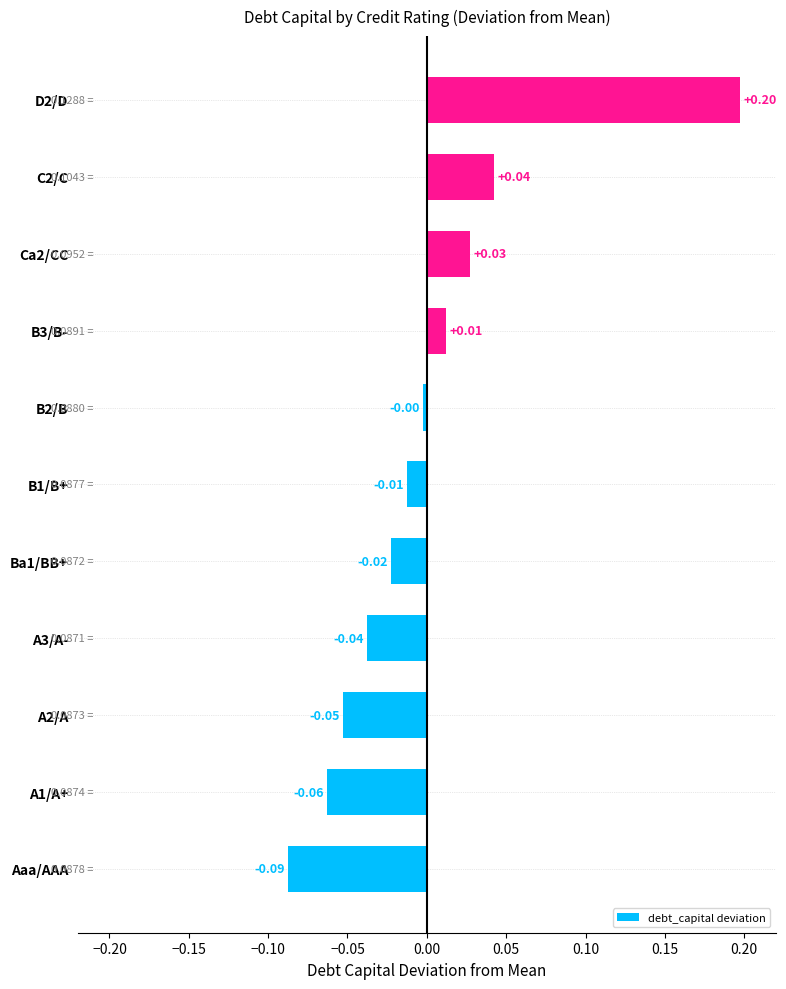

What is the greatest value displayed?

0.2